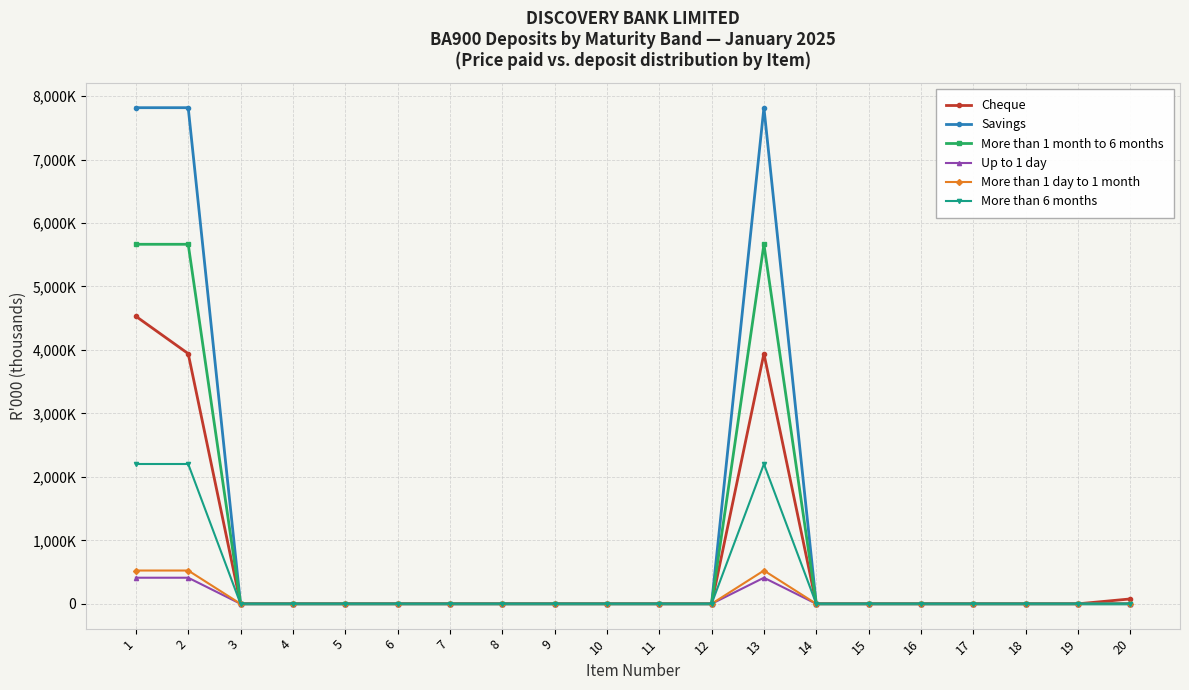

What are all the series names shown in the legend?

Cheque, Savings, More than 1 month to 6 months, Up to 1 day, More than 1 day to 1 month, More than 6 months